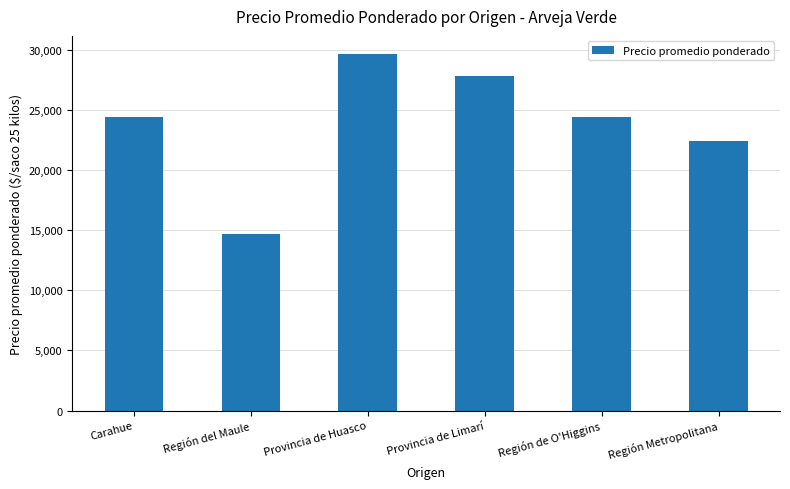

What is the difference between the values at Región Metropolitana and Región de O'Higgins?

1943